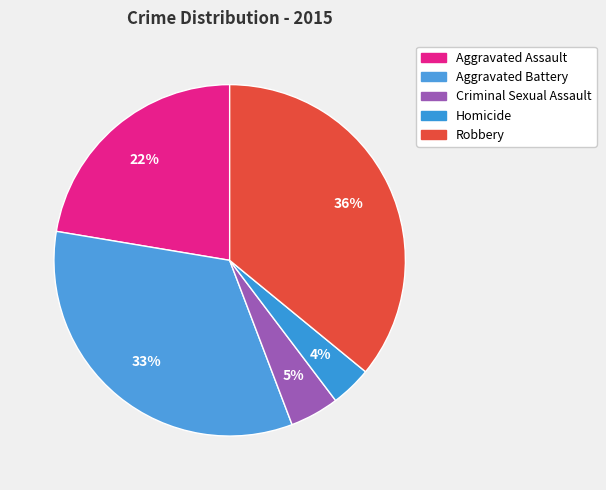

Rank the categories by value from lowest to highest.

Homicide, Criminal Sexual Assault, Aggravated Assault, Aggravated Battery, Robbery